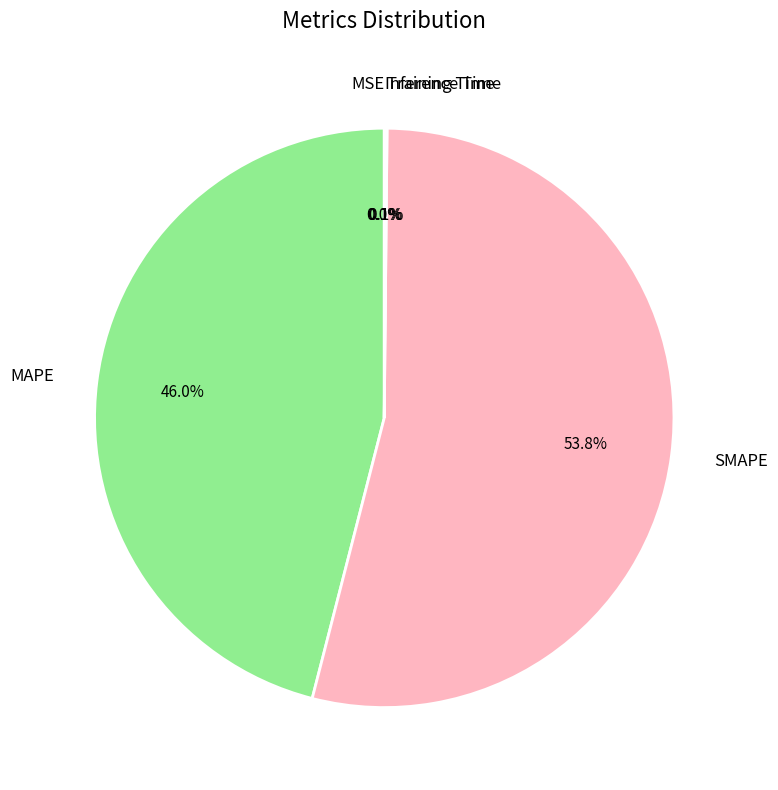

To the nearest percent, what portion does MAPE represent?

46%